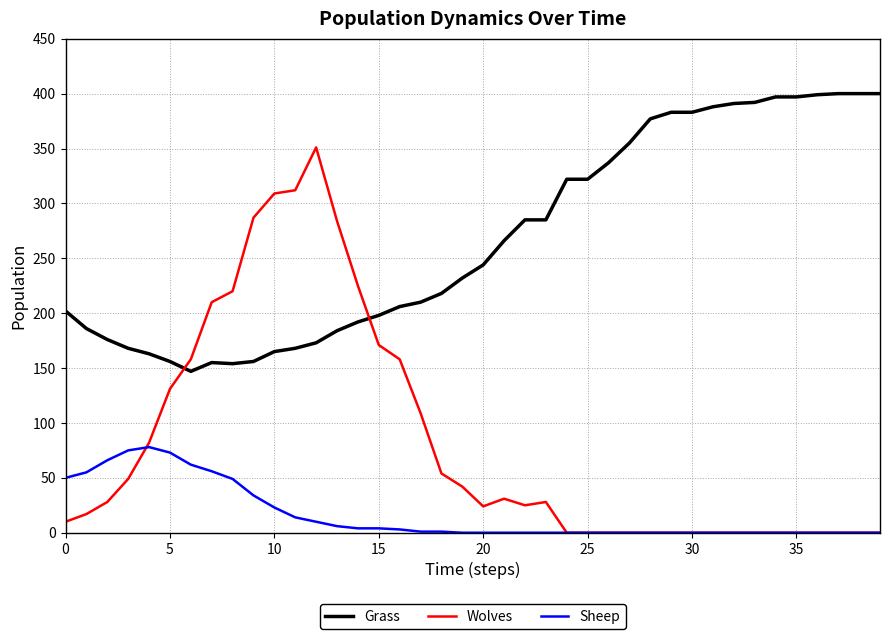

Which series has the widest spread of values?

Wolves